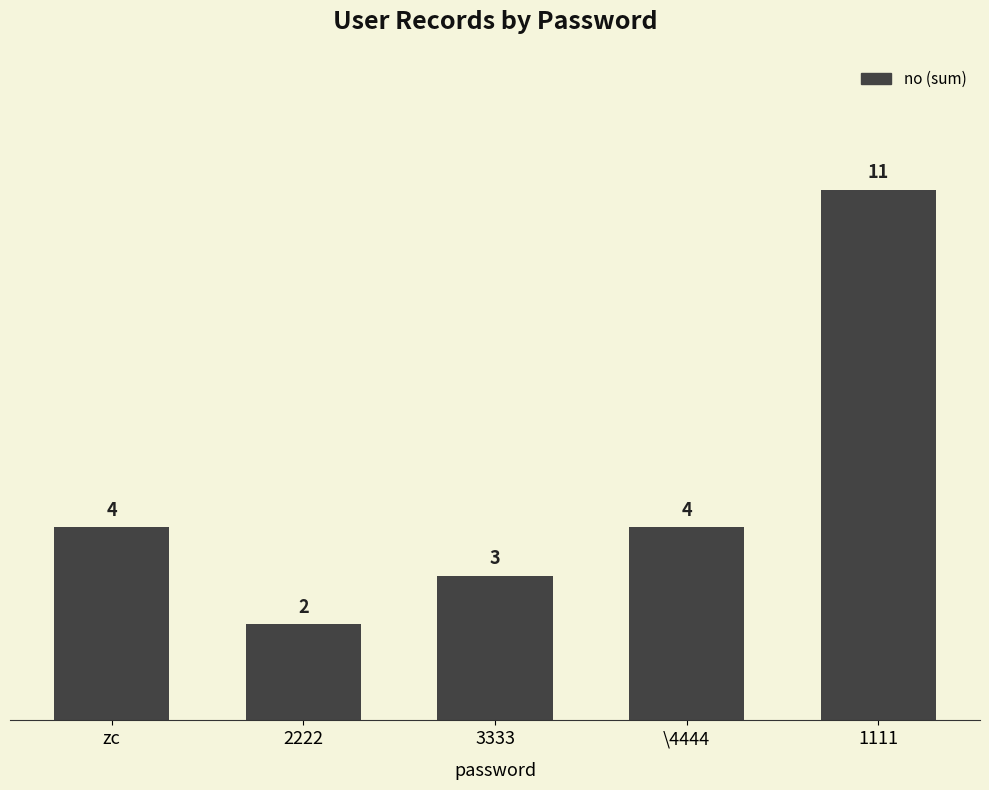

What is the sum of all values?

24